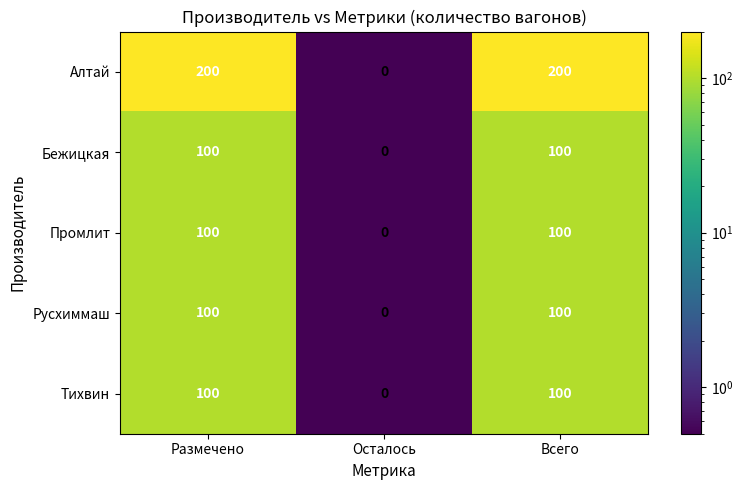

What is the difference between the maximum and minimum values in the Тихвин series?

100